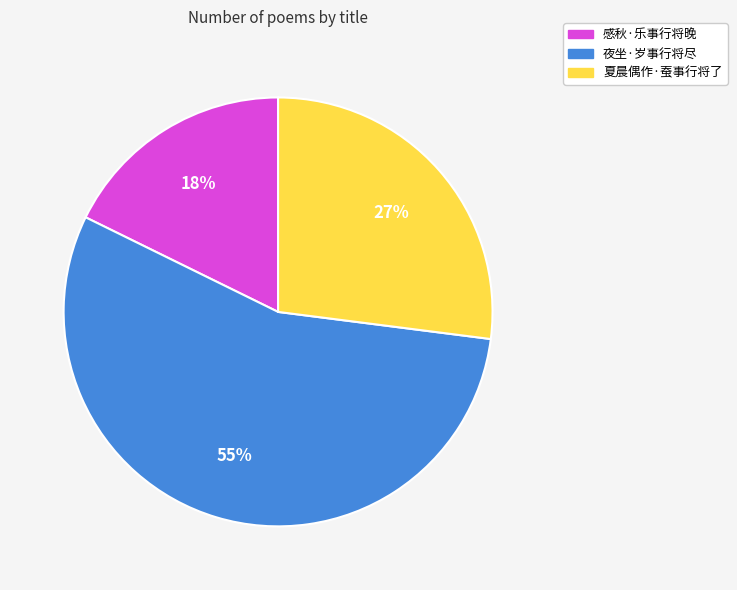

Which has a higher value, 夏晨偶作·蚕事行将了 or 夜坐·岁事行将尽?

夜坐·岁事行将尽